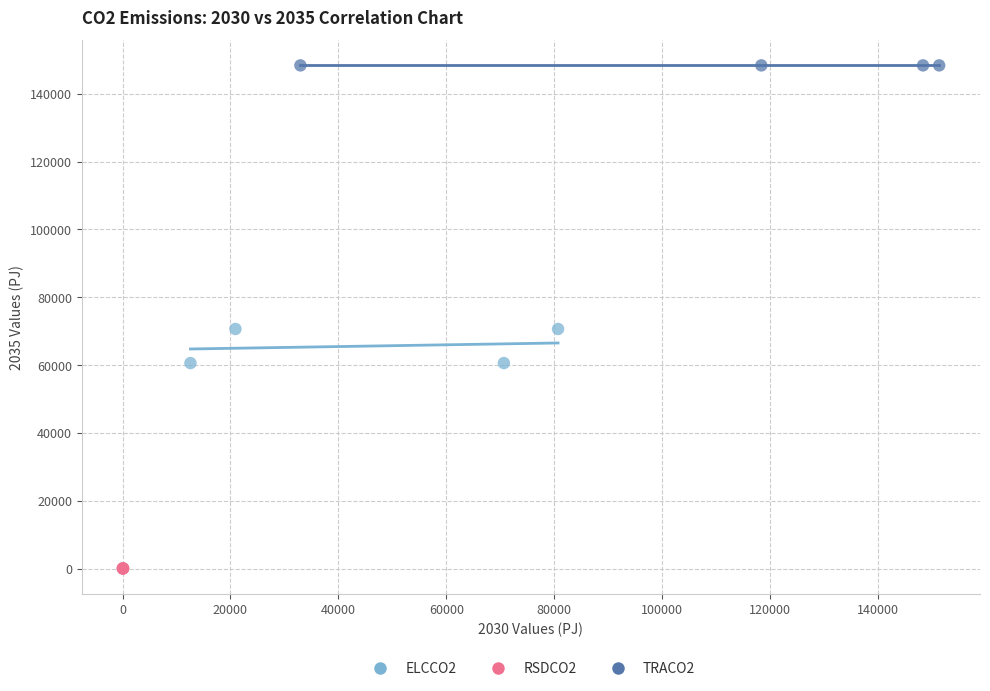

Which series reaches the minimum Y coordinate?

RSDCO2